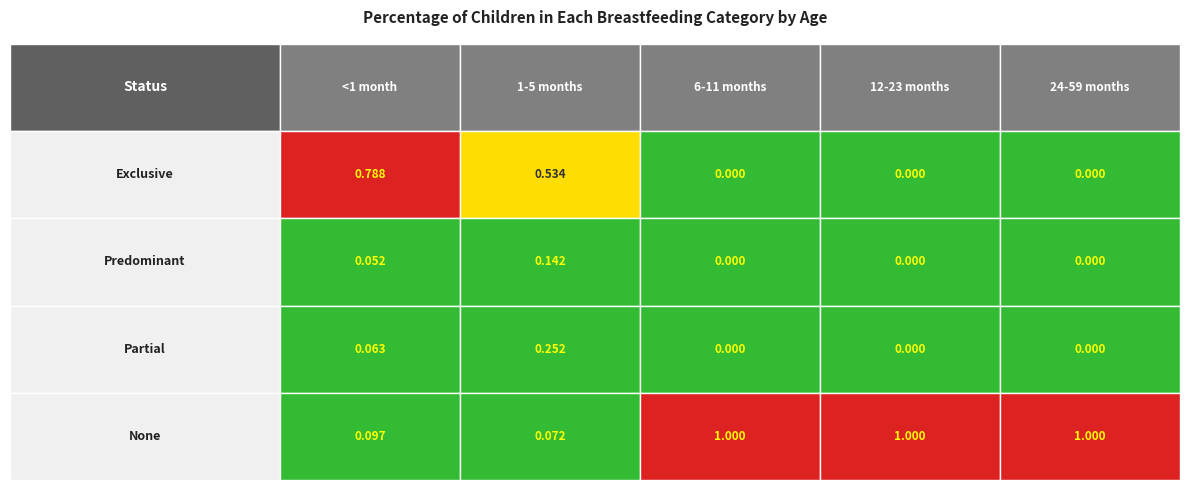

How many categories are shown in the chart?

5